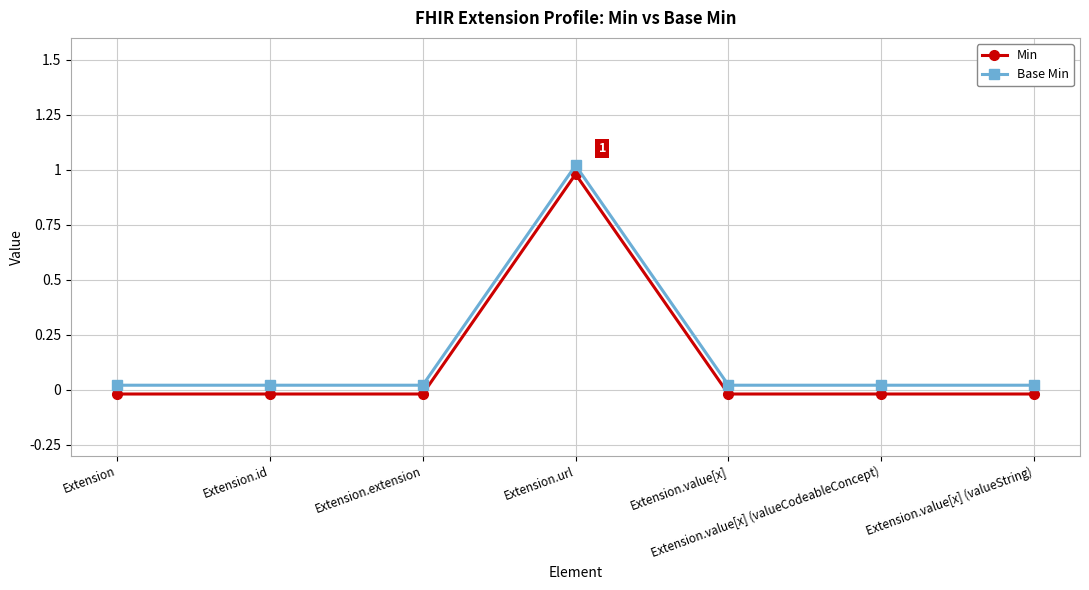

Which series has the widest spread of values?

Min